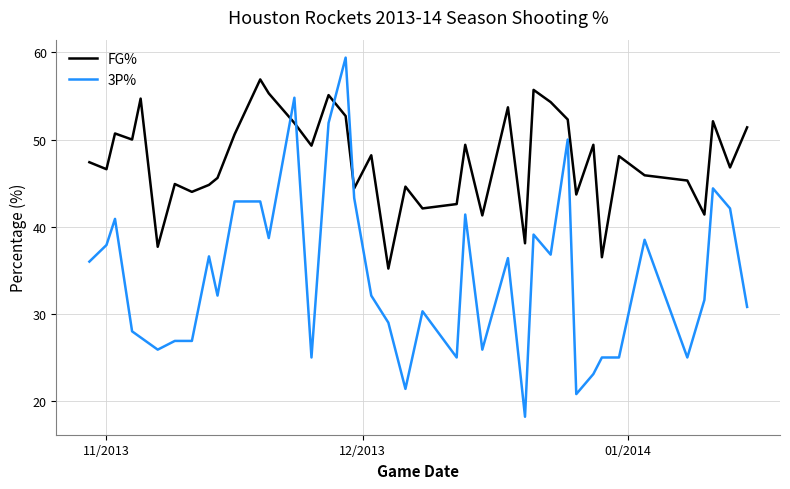

Which series has the largest total across all categories?

FG%